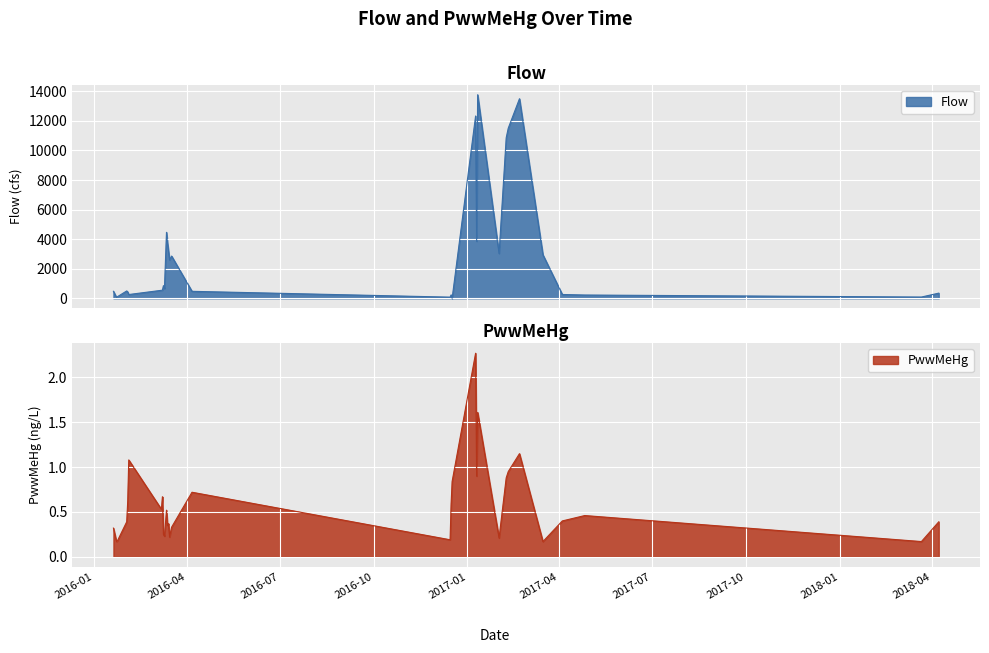

What is the average value of the PwwMeHg series?

0.6